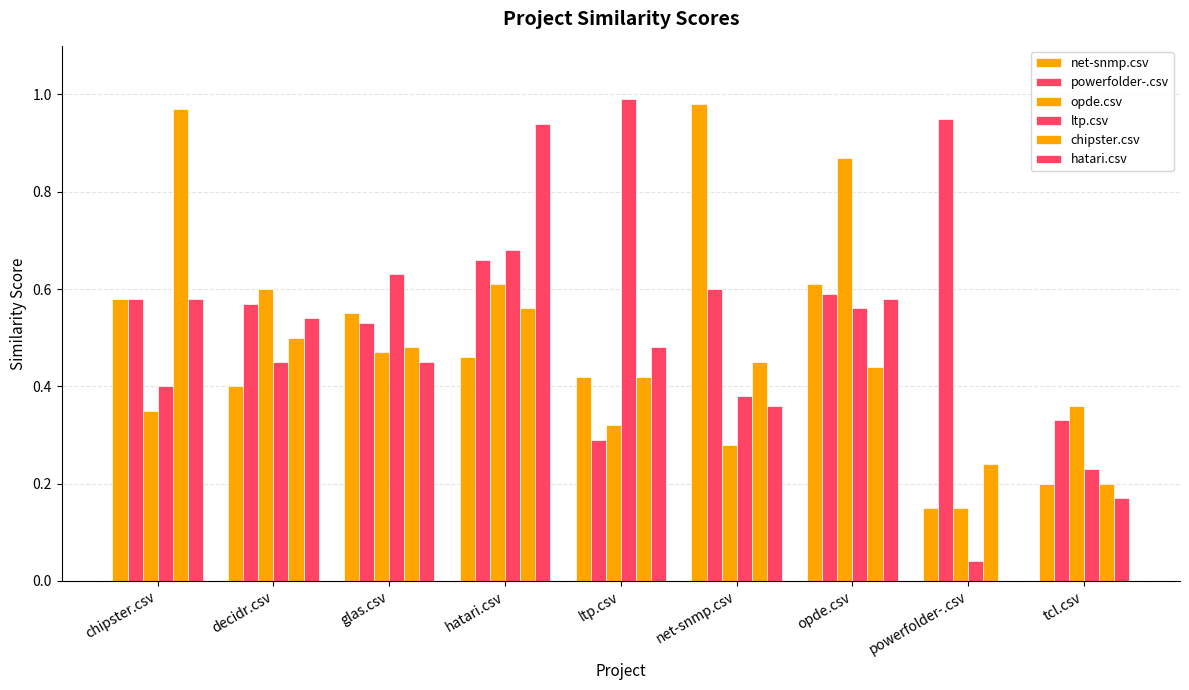

How many categories are shown in the chart?

9